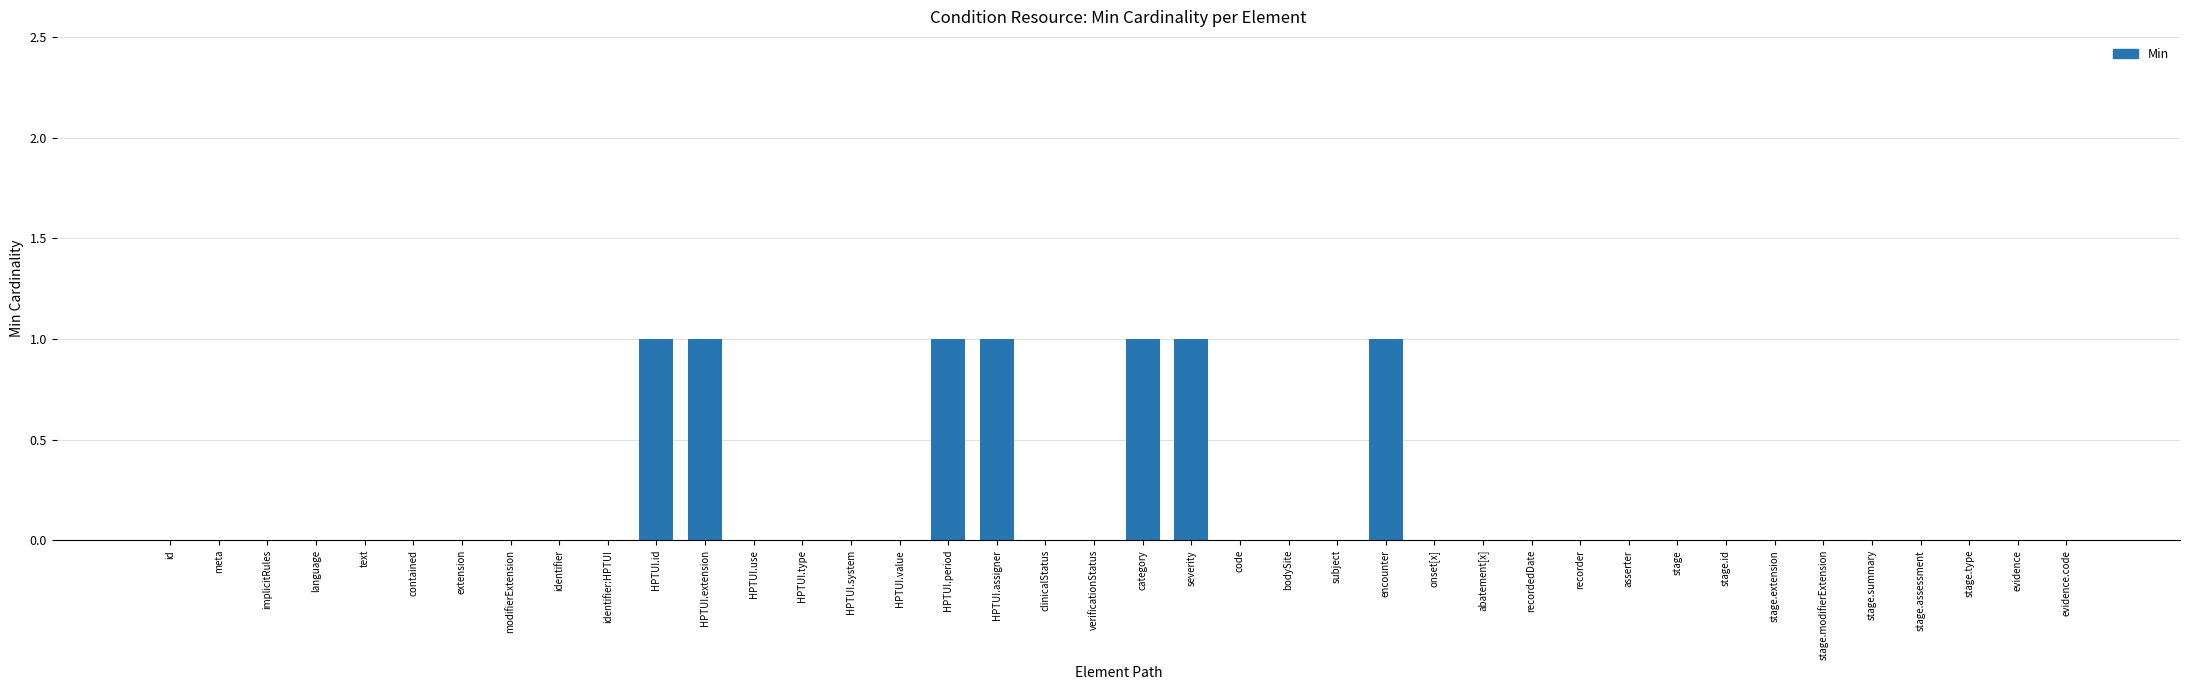

How many categories are shown in the chart?

40